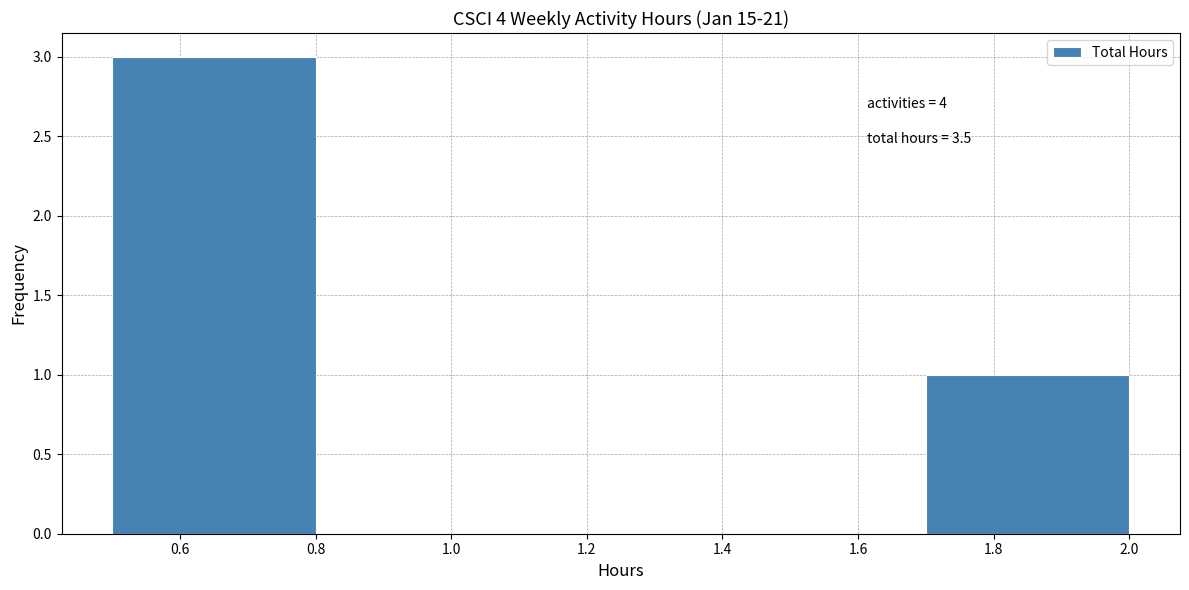

Over which range of the x-axis is the bar tallest?

0.5 to 0.8